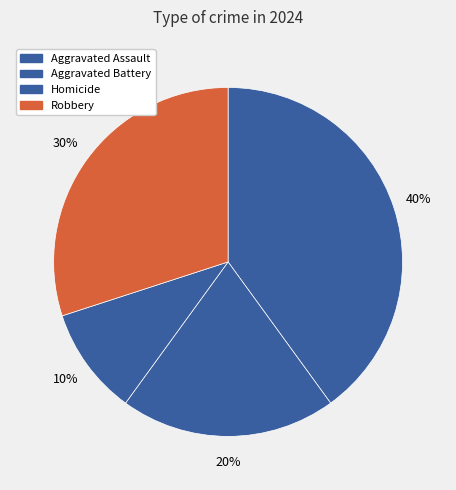

Rank the categories by value from lowest to highest.

Homicide, Aggravated Battery, Robbery, Aggravated Assault